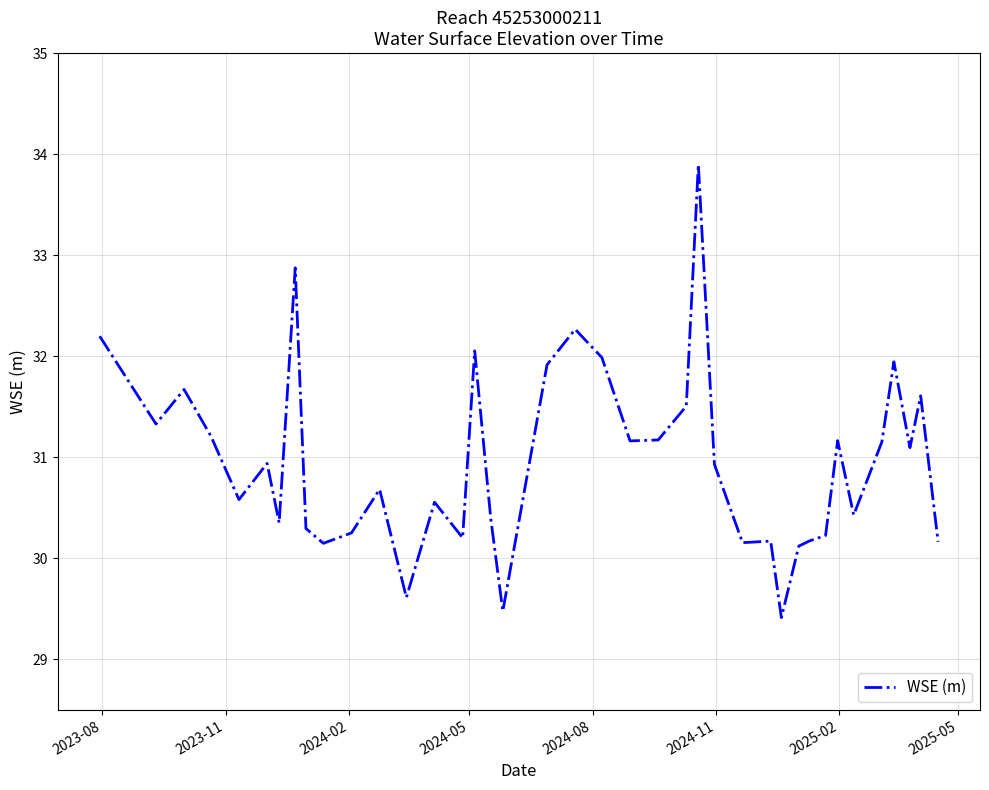

What is the maximum value shown in the chart?

33.9